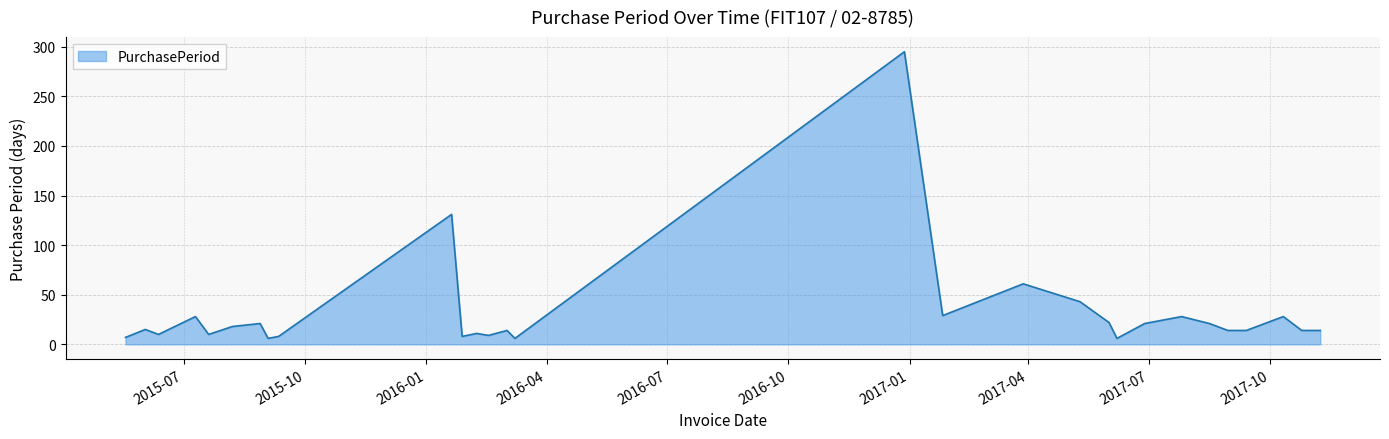

What is the greatest value displayed?

295